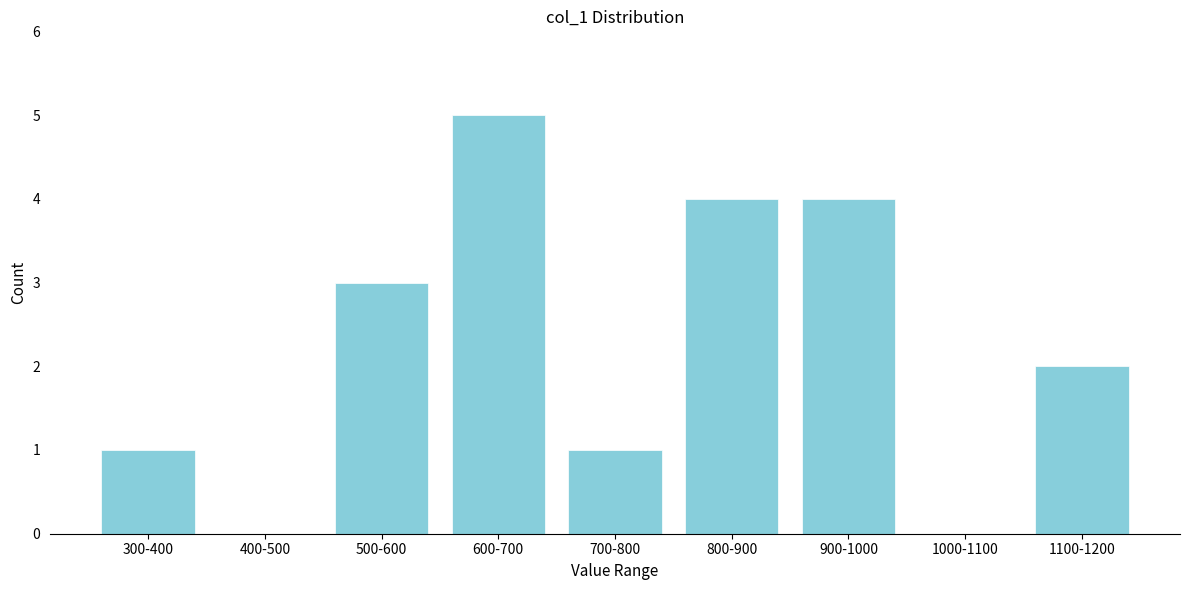

Reading left to right, what are all the values shown in this chart?

300-400=1	400-500=0	500-600=3	600-700=5	700-800=1	800-900=4	900-1000=4	1000-1100=0	1100-1200=2